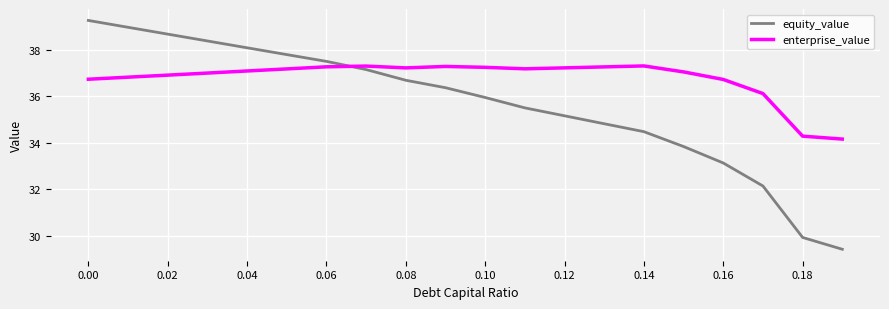

What is the maximum value for enterprise_value?

37.3